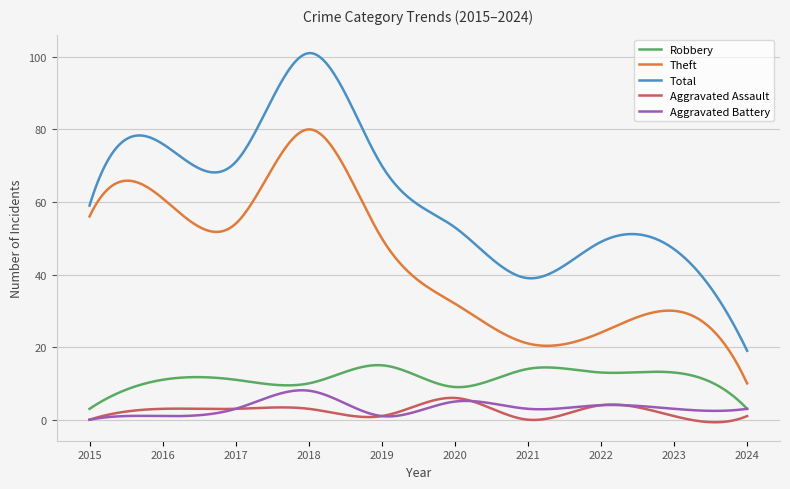

Which series has the largest range (max minus min)?

Total